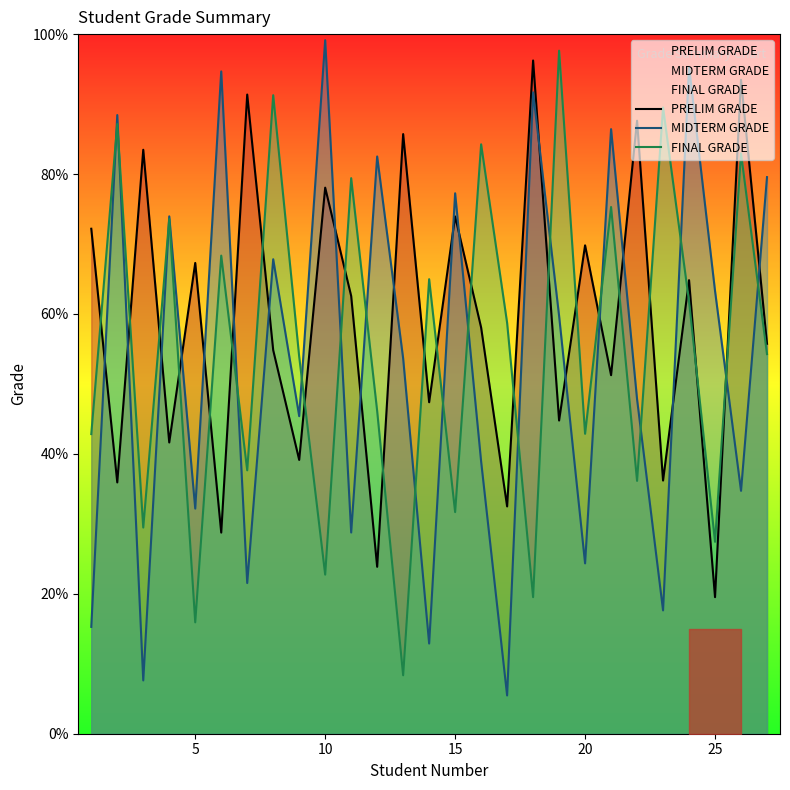

How many times do PRELIM GRADE and MIDTERM GRADE cross each other?

19